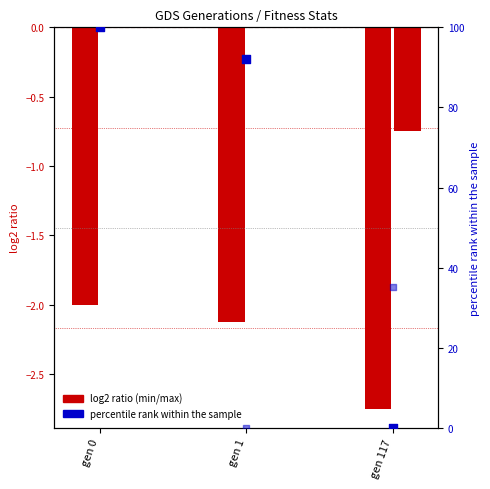

Which has a higher value, gen 0 or gen 117?

gen 0